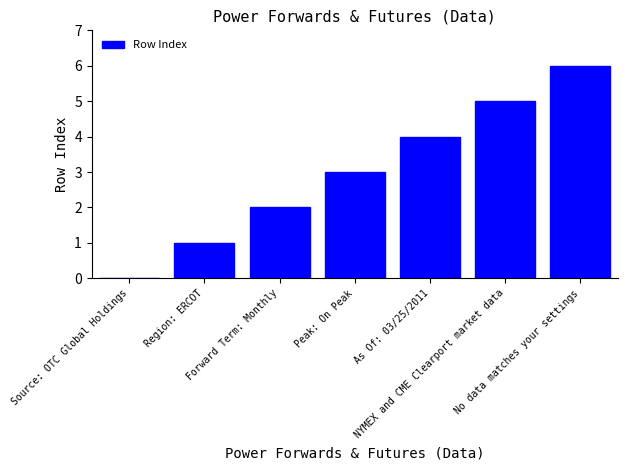

What is the sum of all values?

21